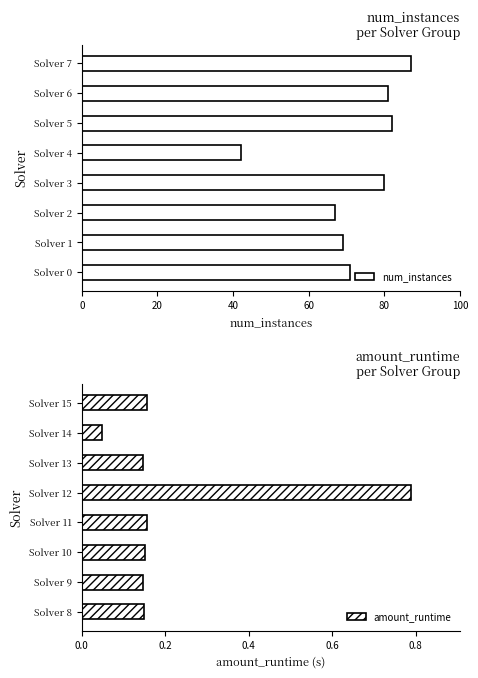

True or false: num_instances has a value of 44.3 at Solver 5.

False